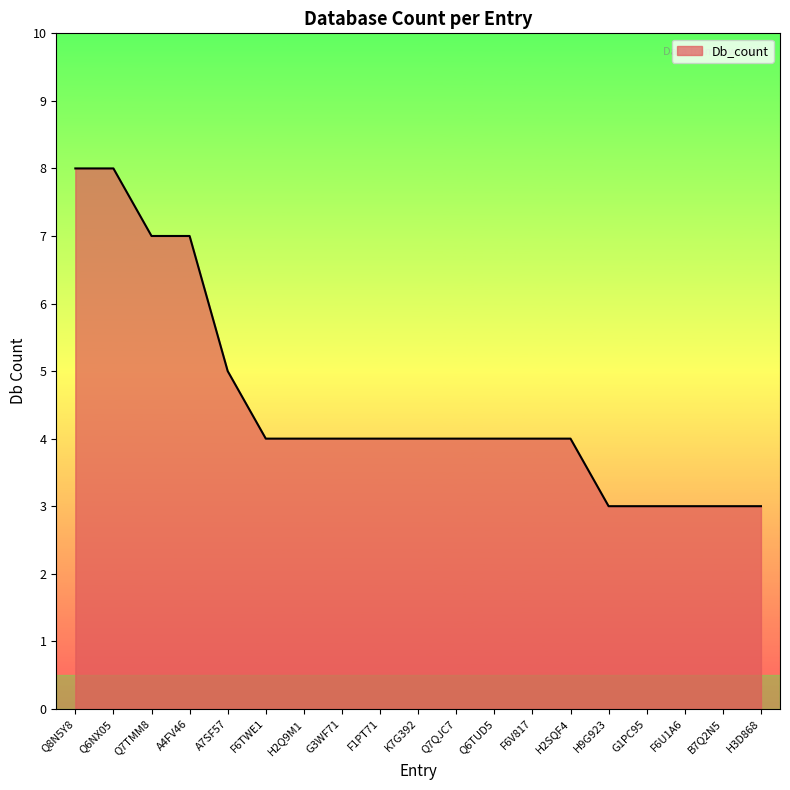

What value does the data have at H2SQF4?

4